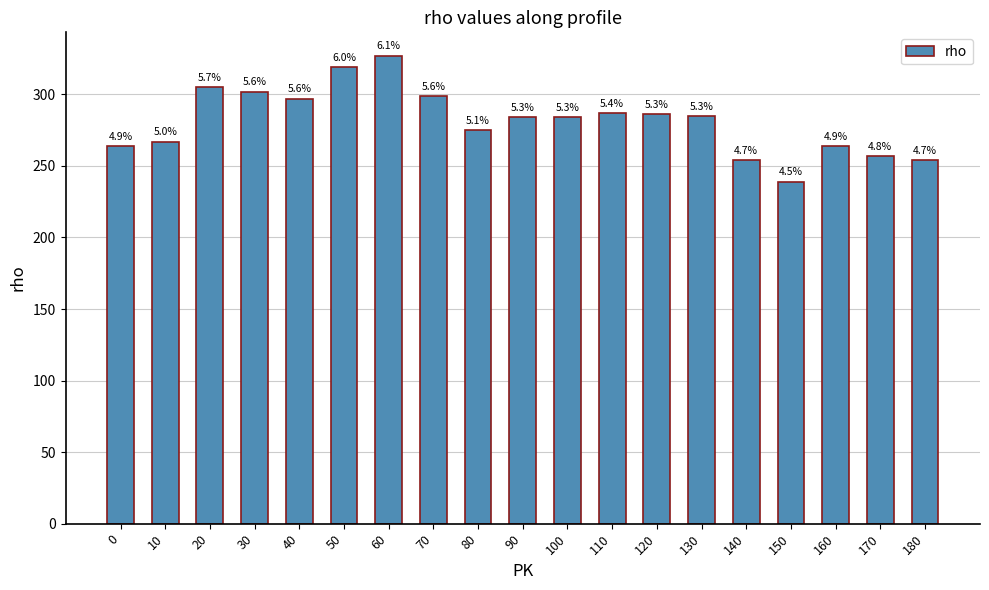

Where is the data nearest to the value 283?

90